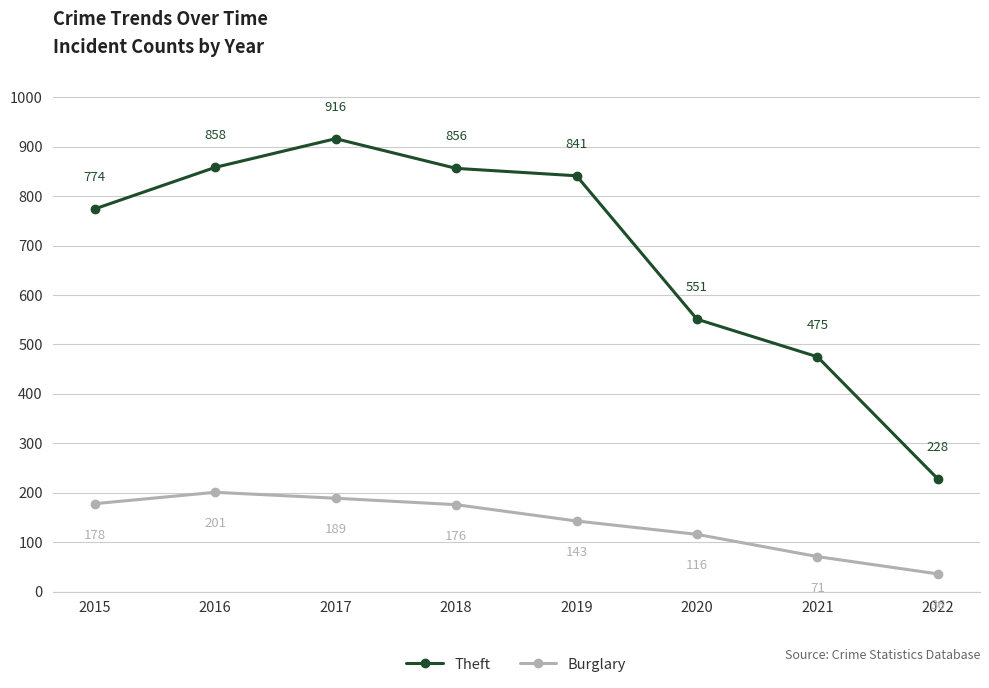

What is the value of the Burglary point at the 6th from the left?

116